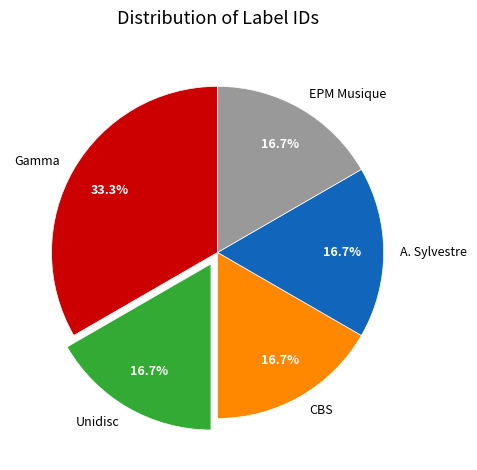

How many slices are in this pie chart?

5